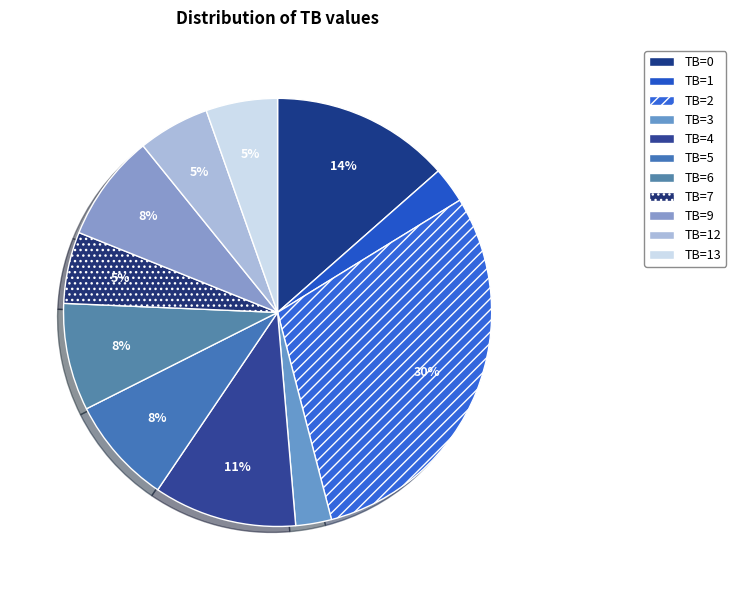

Count the number of slices in the pie.

11